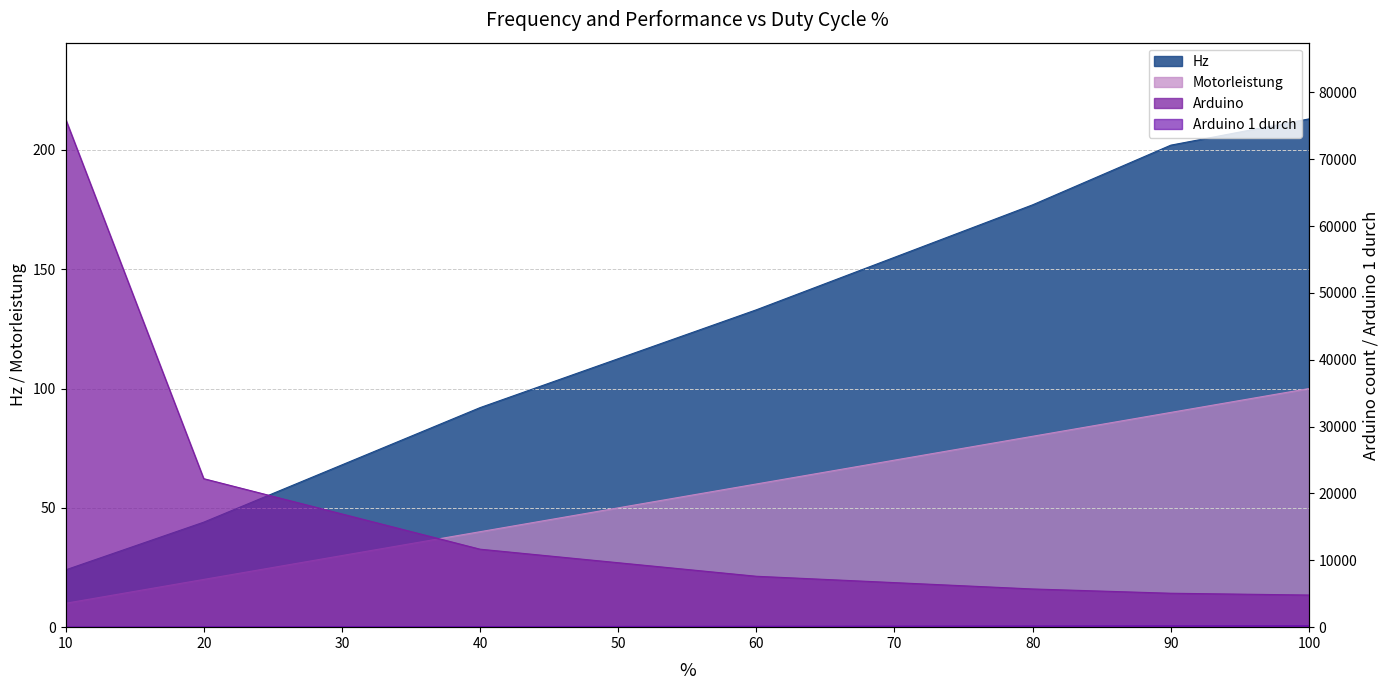

Is it true that Motorleistung equals 20.0 at 20?

True